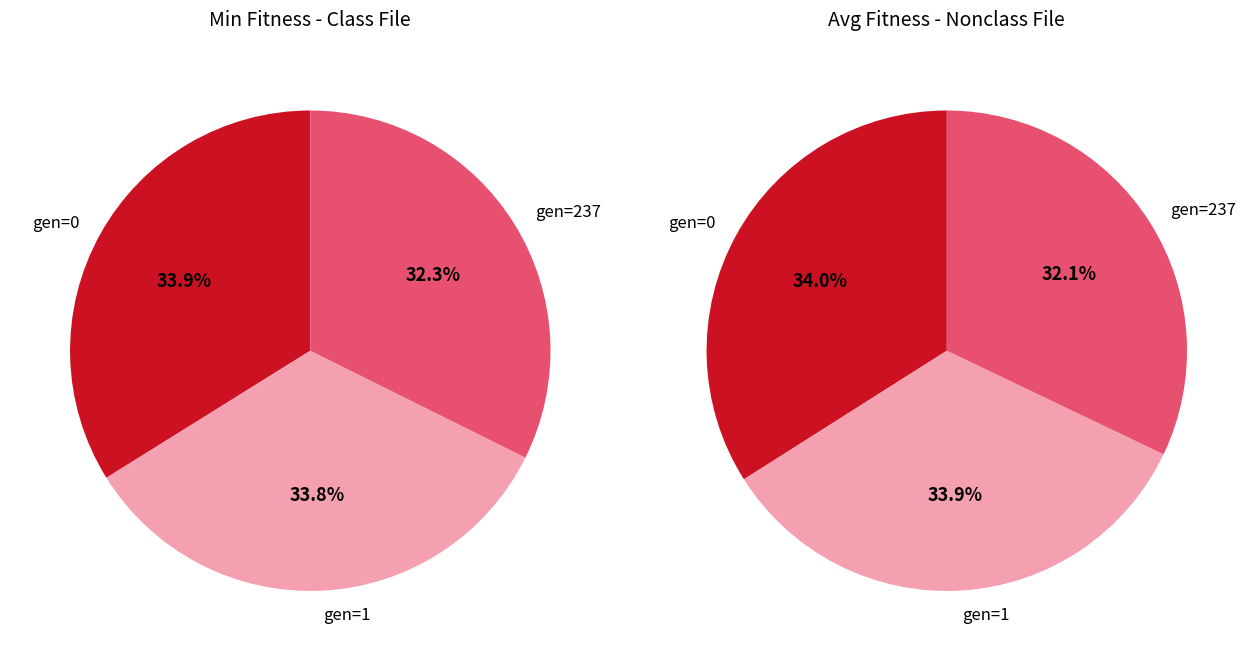

Combined, do gen 237 and gen 1 account for over 50%?

Yes